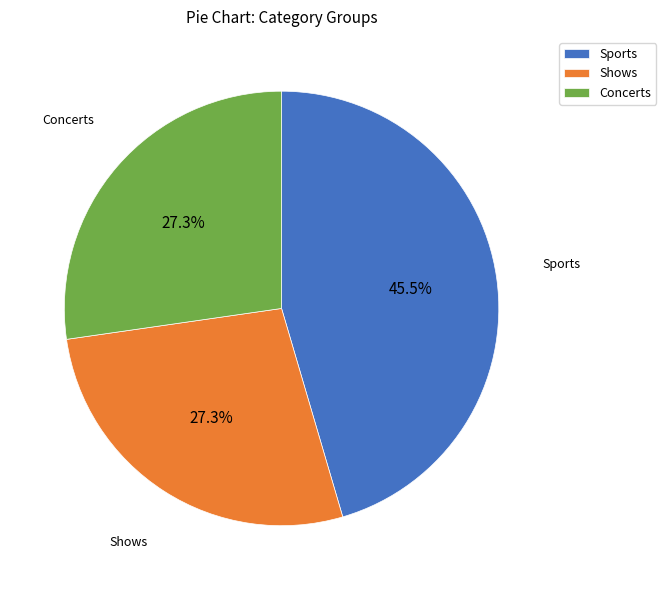

To the nearest percent, what is the average slice percentage?

33%